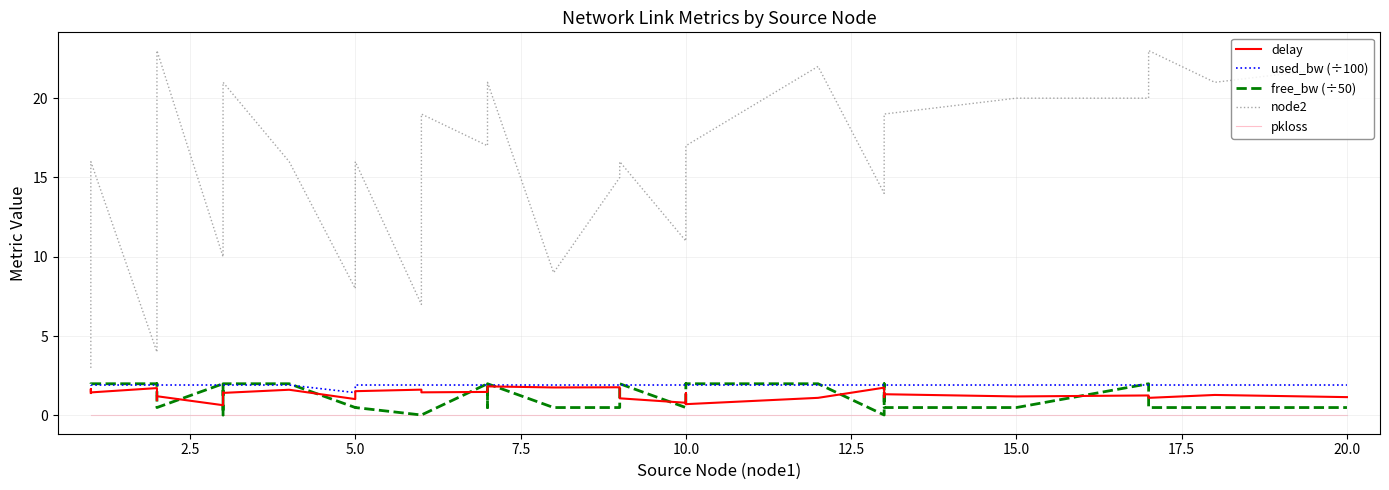

How many interior local peaks does the delay series have?

13